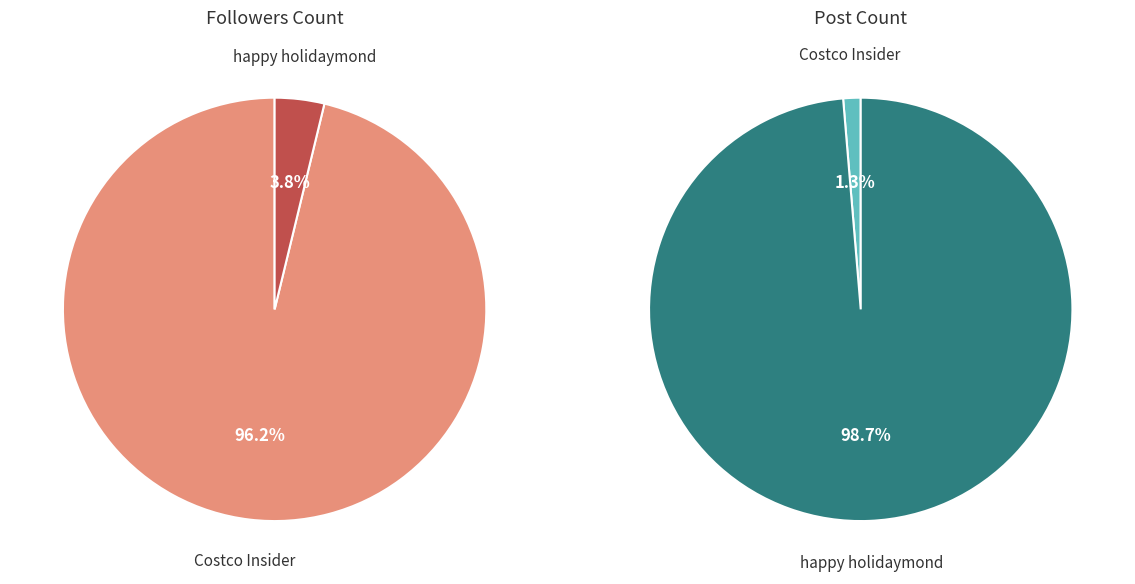

What is the smallest slice in the pie chart?

Costco Insider